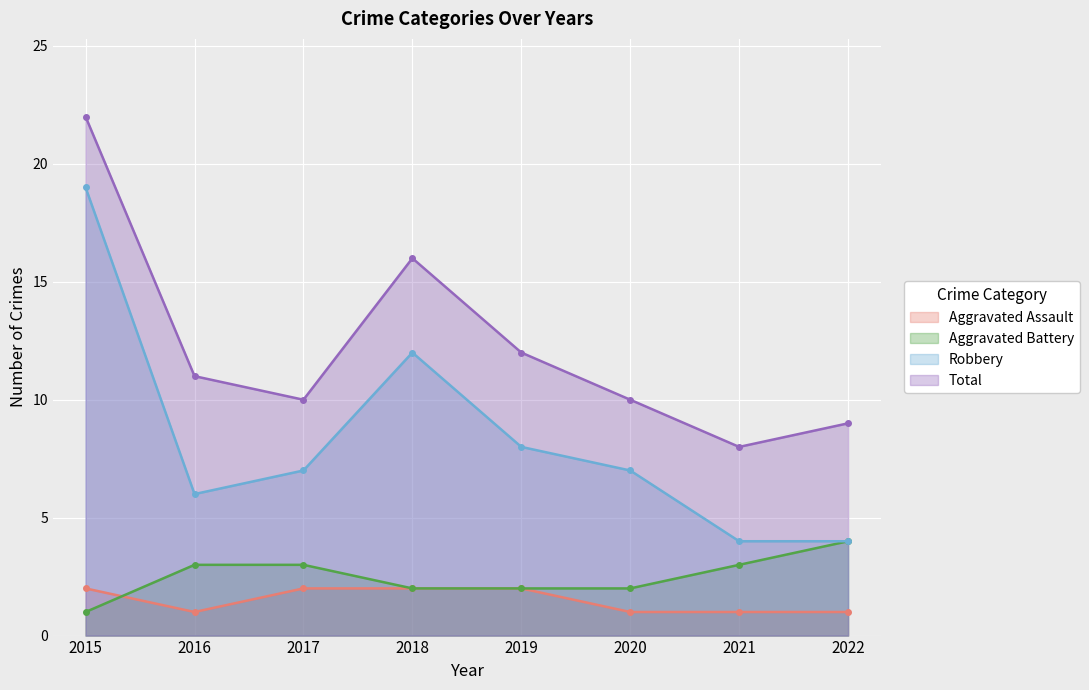

At 2020, list the series in order from smallest to largest.

Aggravated Assault, Aggravated Battery, Robbery, Total